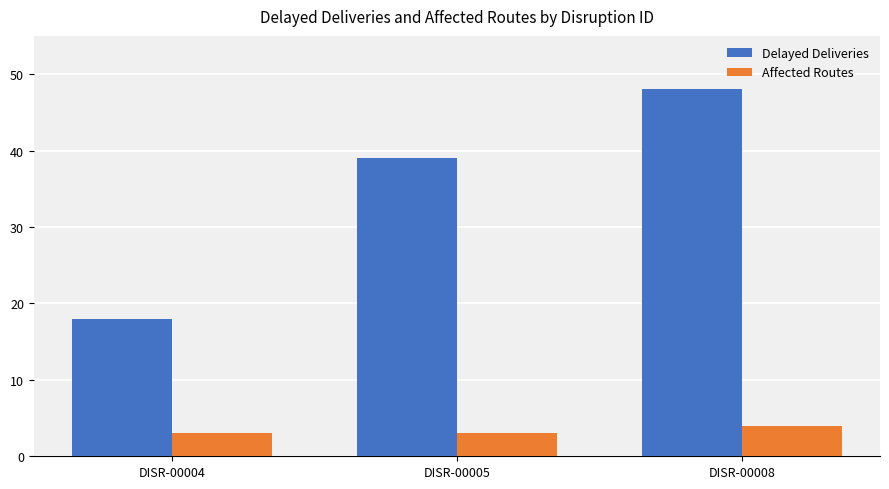

At which category is the sum across all series the highest?

DISR-00008